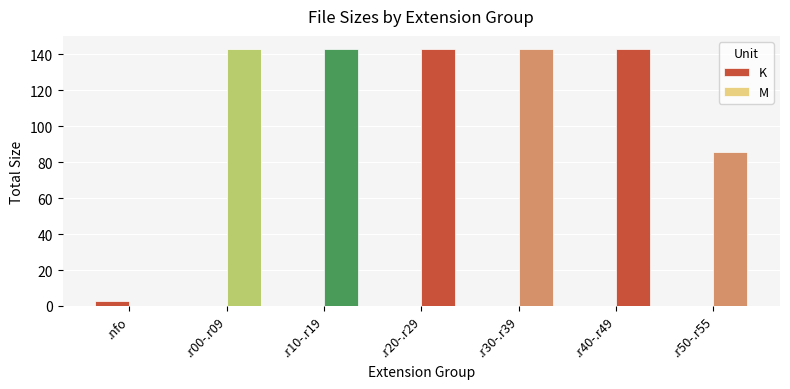

At which label does K reach its peak?

.nfo